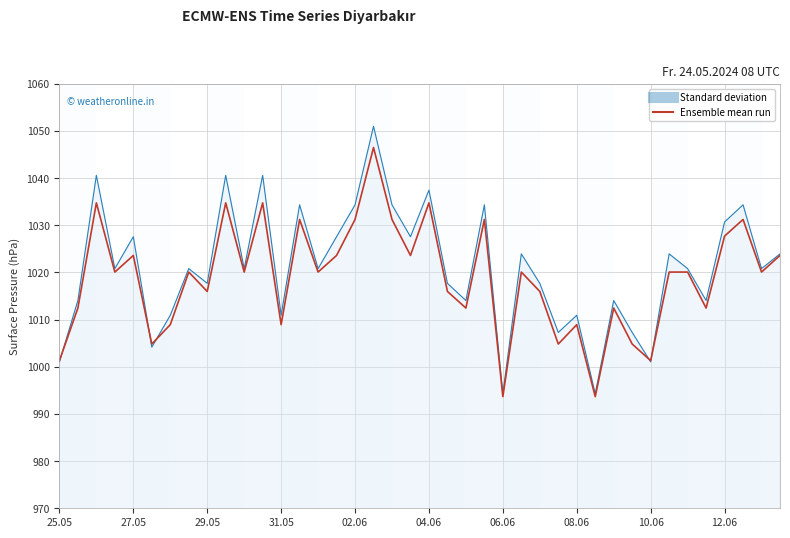

Rank the series by their maximum value, from lowest to highest.

Ensemble mean run, Standard deviation